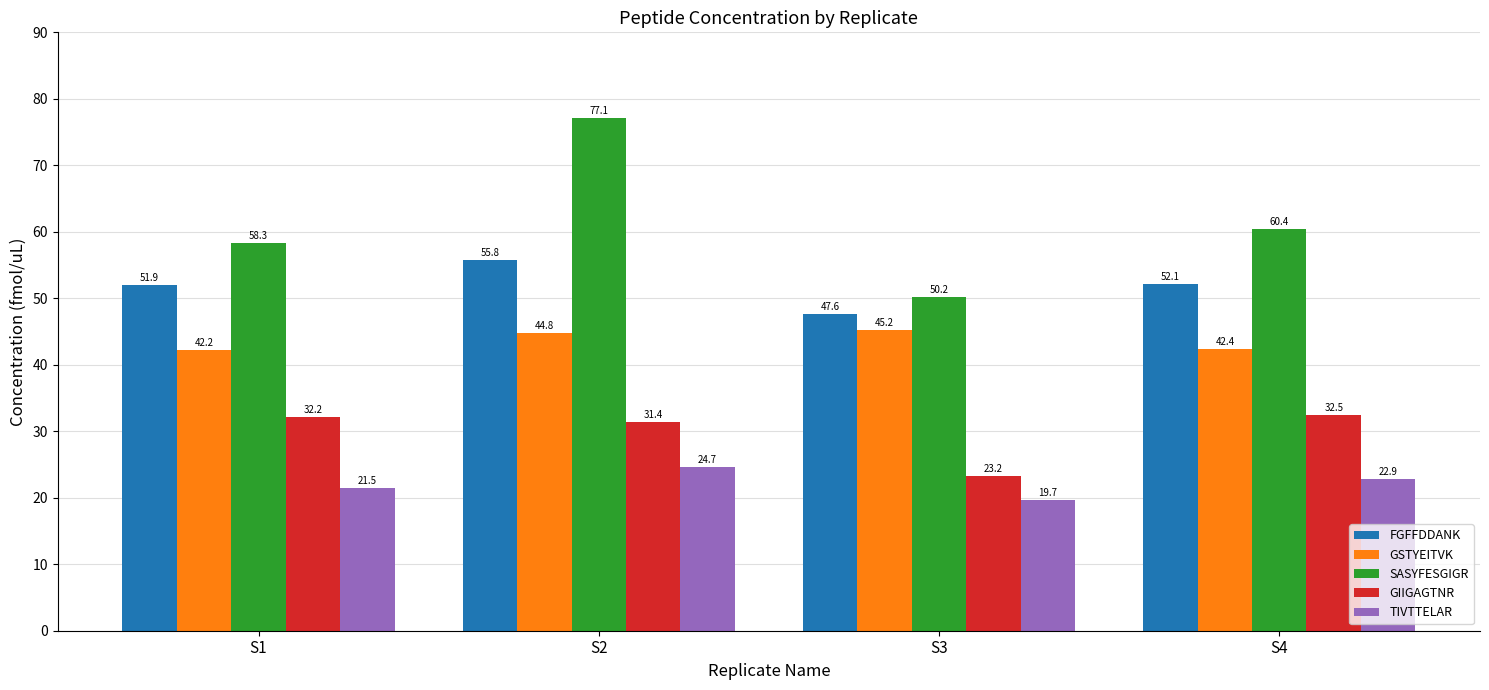

What is the minimum value shown in the chart?

19.7